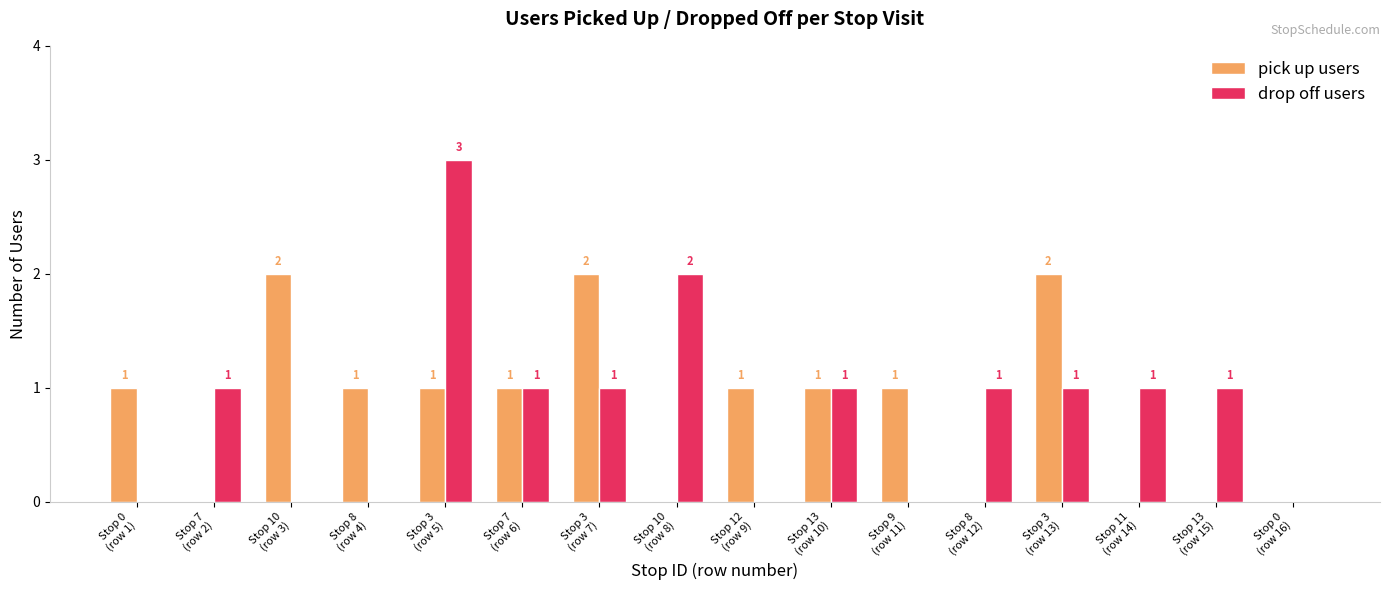

What is the sum of all drop off users values?

13